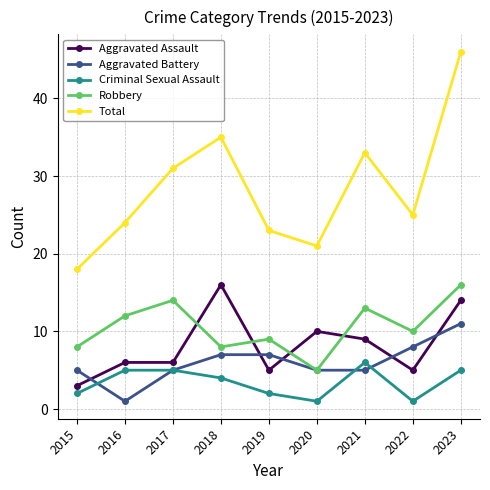

The Criminal Sexual Assault series shows 4 at 2018. True or false?

True